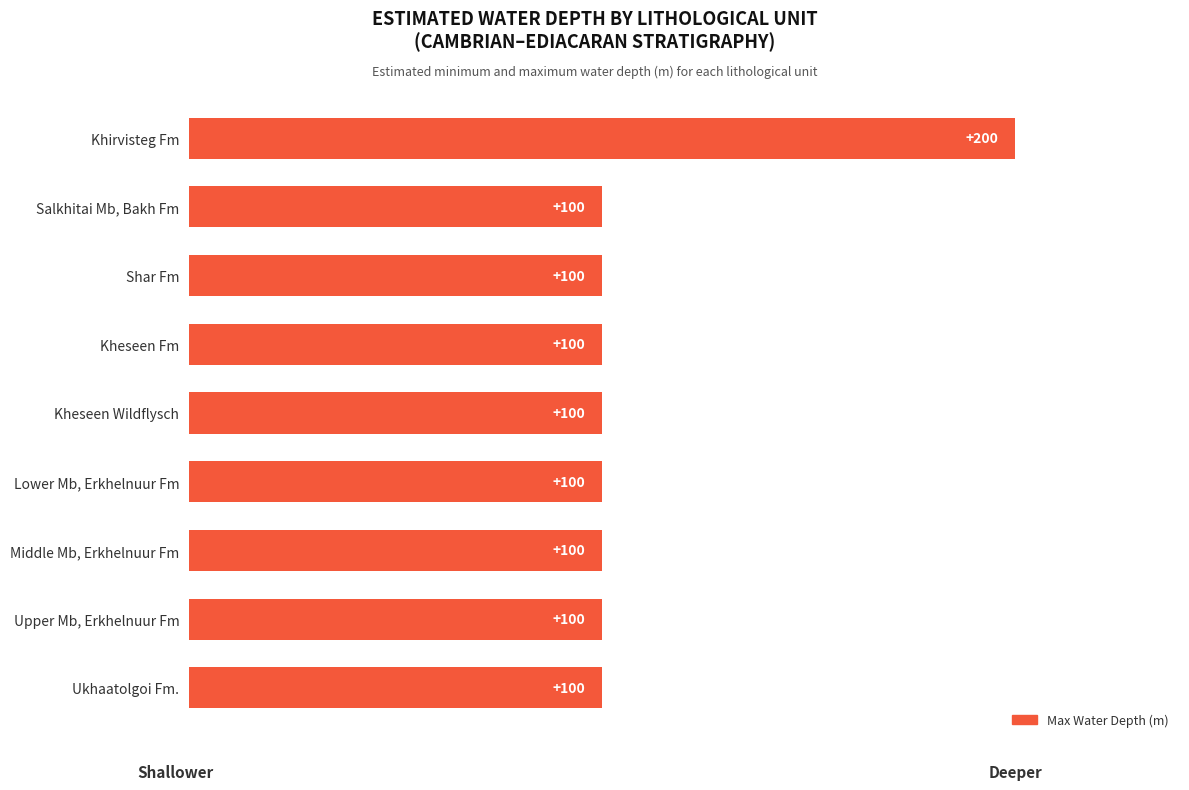

What is the maximum value shown in the chart?

200